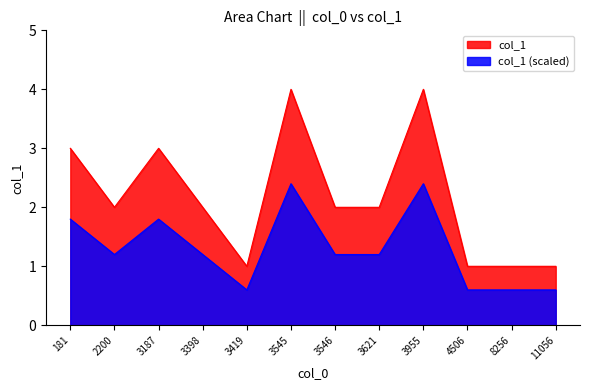

What is the maximum value shown in the chart?

4.0